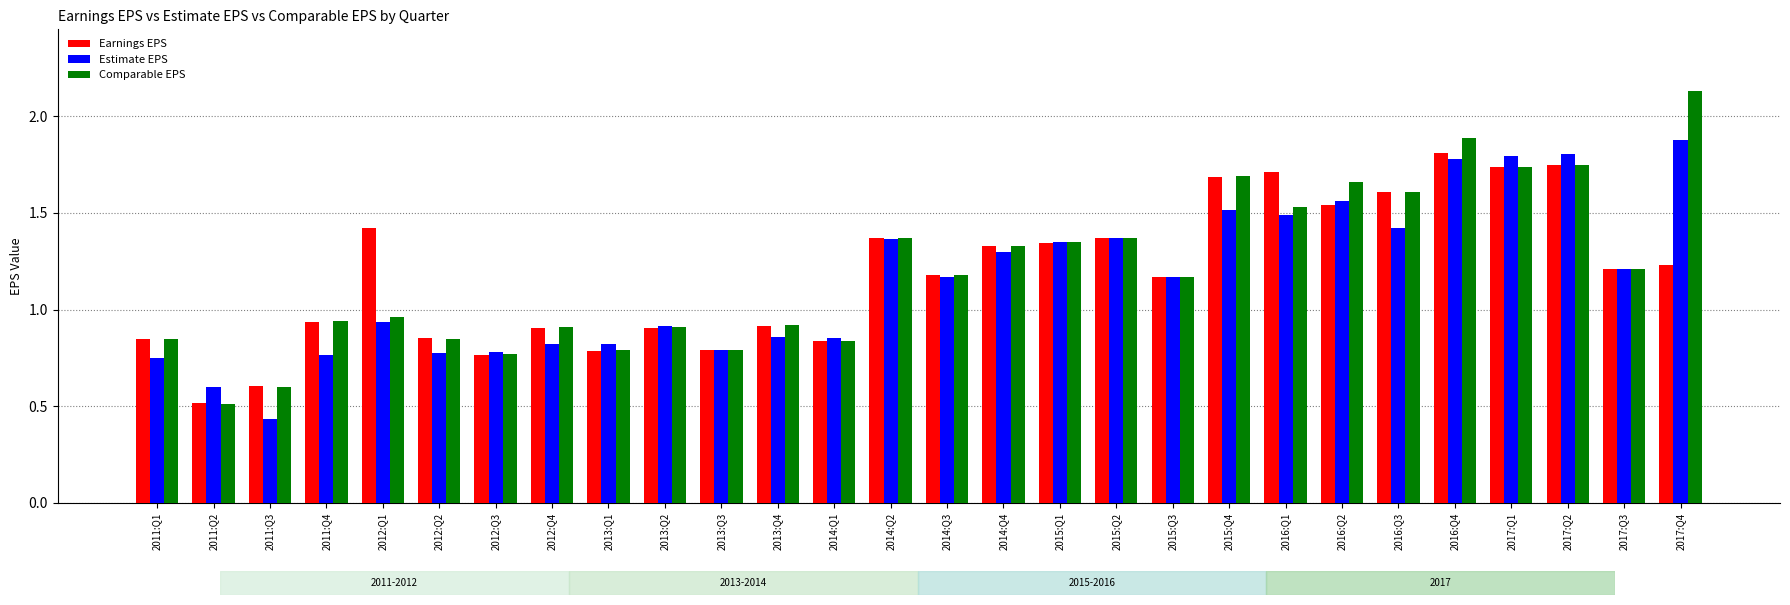

Which series changed the most between 2011:Q3 and 2014:Q2?

Estimate EPS